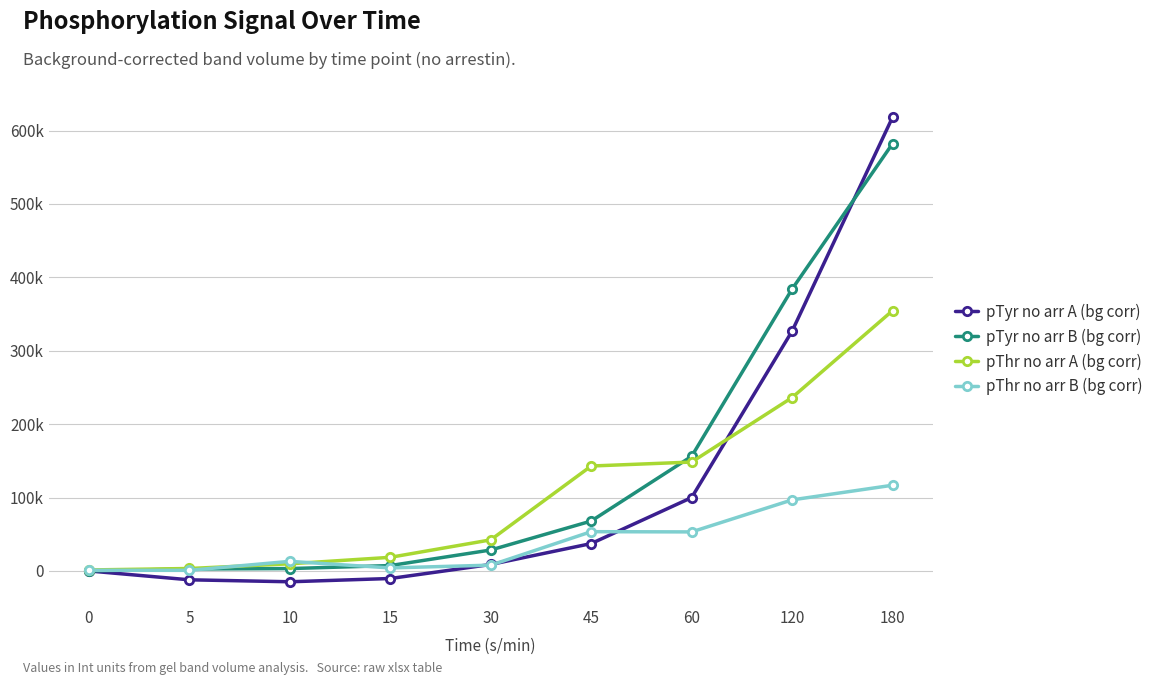

The value of pThr no arr B (bg corr) at 5 is 868. True or false?

True